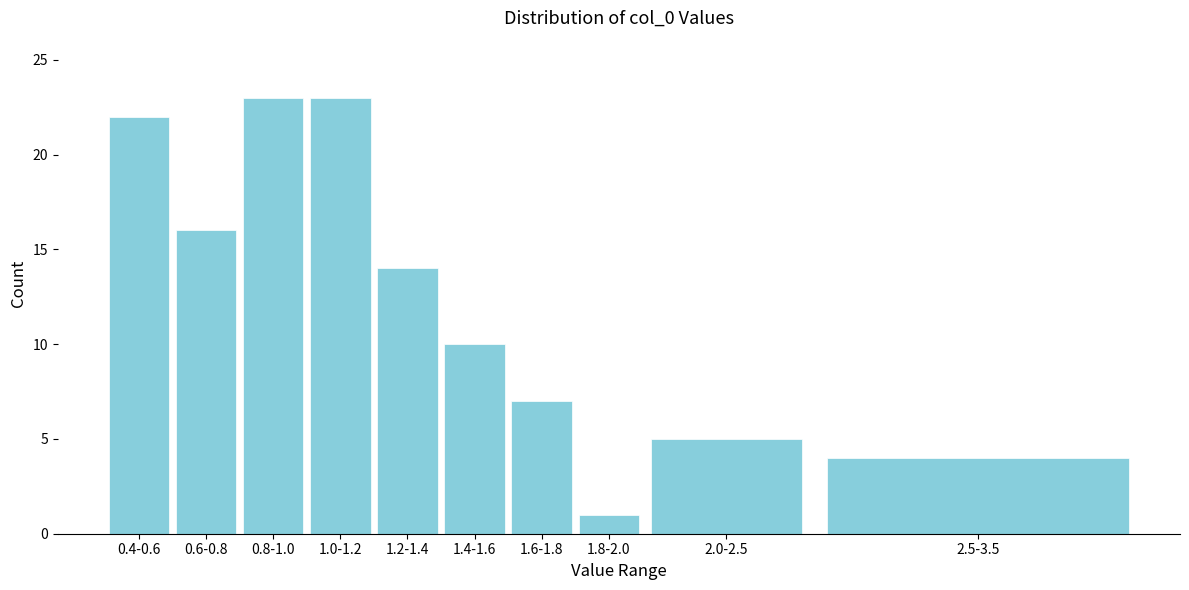

Reading left to right, list all the values displayed in this chart.

0.4-0.6=22	0.6-0.8=16	0.8-1.0=23	1.0-1.2=23	1.2-1.4=14	1.4-1.6=10	1.6-1.8=7	1.8-2.0=1	2.0-2.5=5	2.5-3.5=4